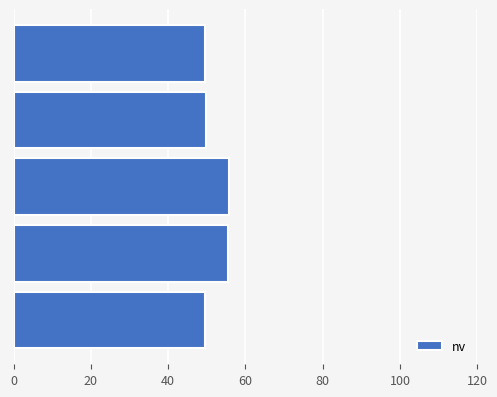

What is the minimum value shown in the chart?

49.5